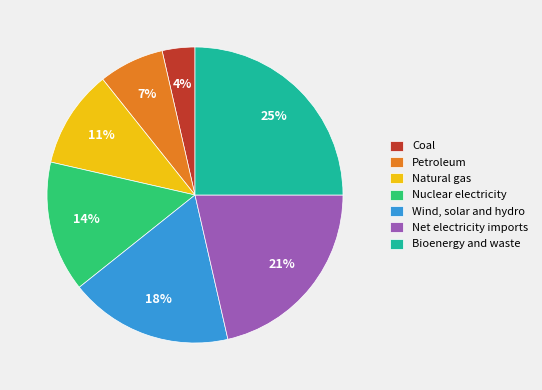

Is there a majority slice in this chart?

No